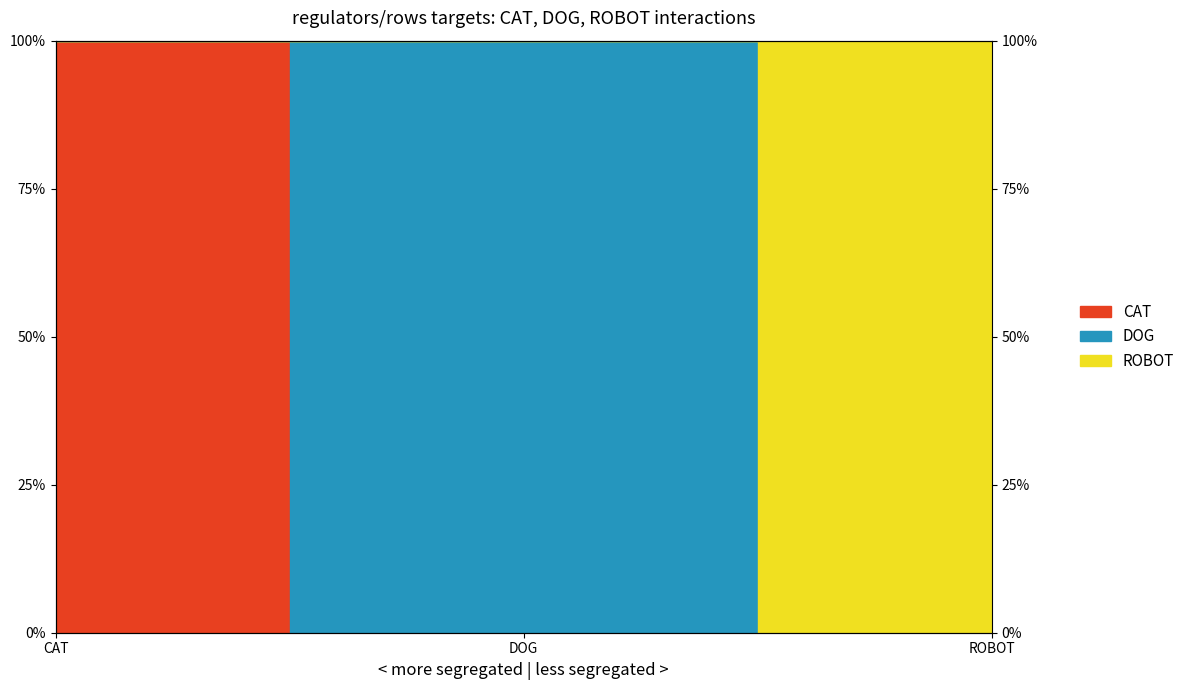

True or false: ROBOT has a value of 2 at CAT.

False